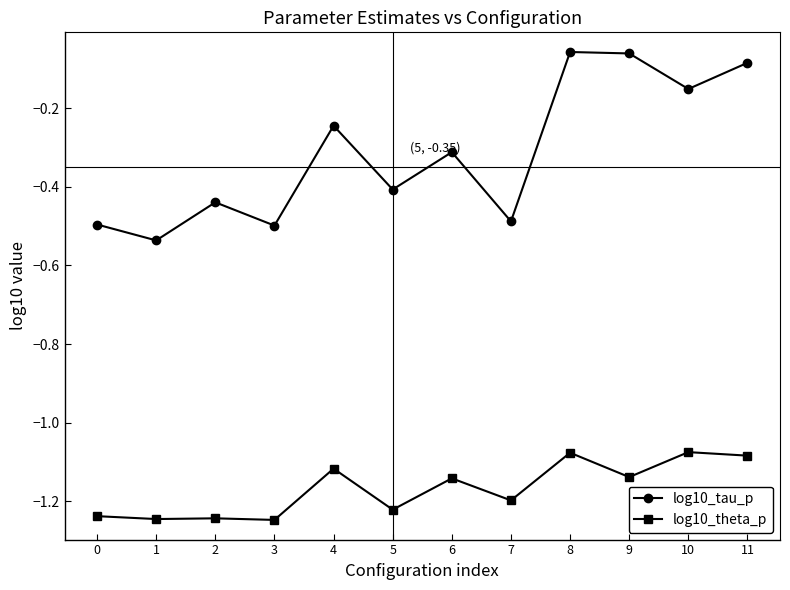

Rank the series at 4 from lowest to highest value.

log10_theta_p, log10_tau_p